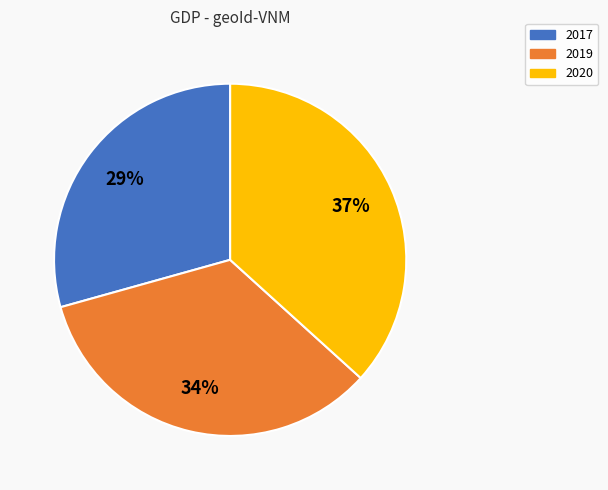

To the nearest percent, what is the average slice percentage?

33%